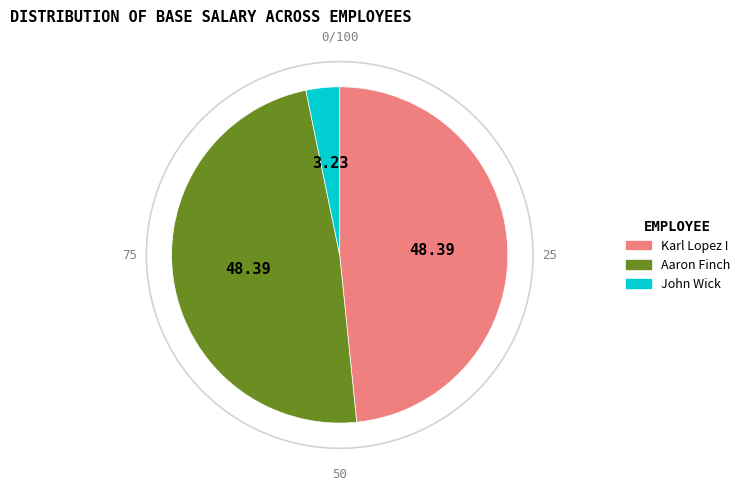

Which has a higher value, Aaron Finch or John Wick?

Aaron Finch